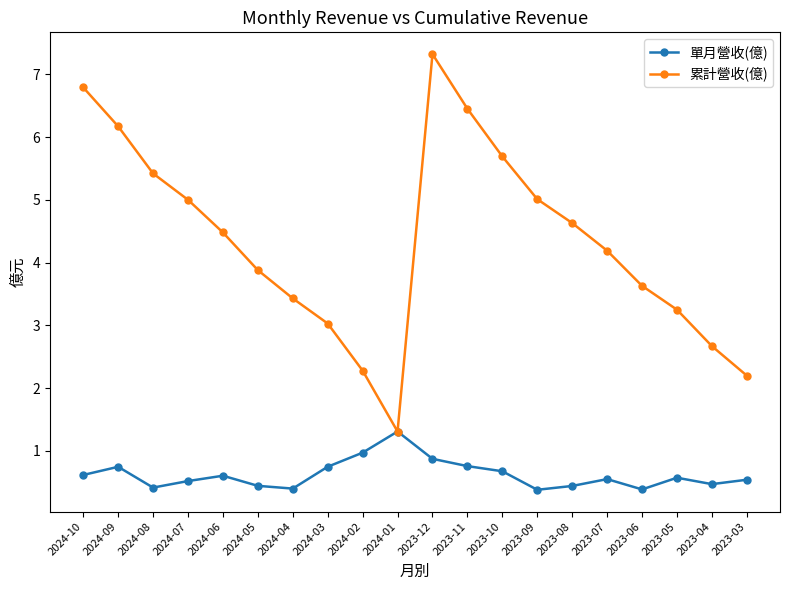

What position from the right is 2024-09?

19